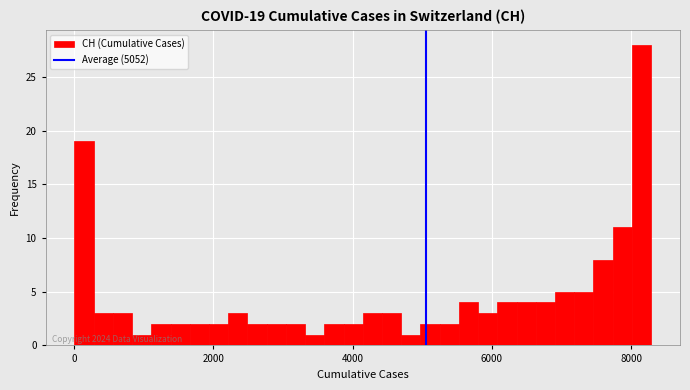

Read against the x-axis, roughly where is the centre of the tallest bar?

8200